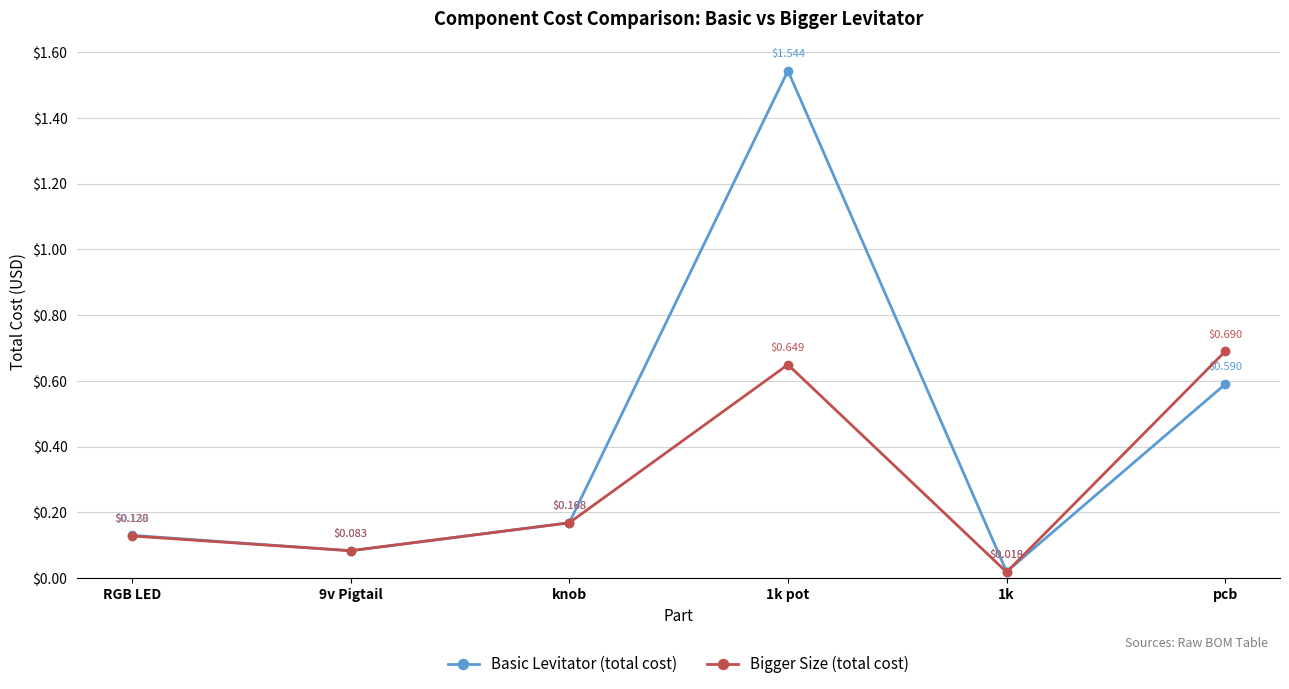

What is the sum of all Basic Levitator (total cost) values?

2.5